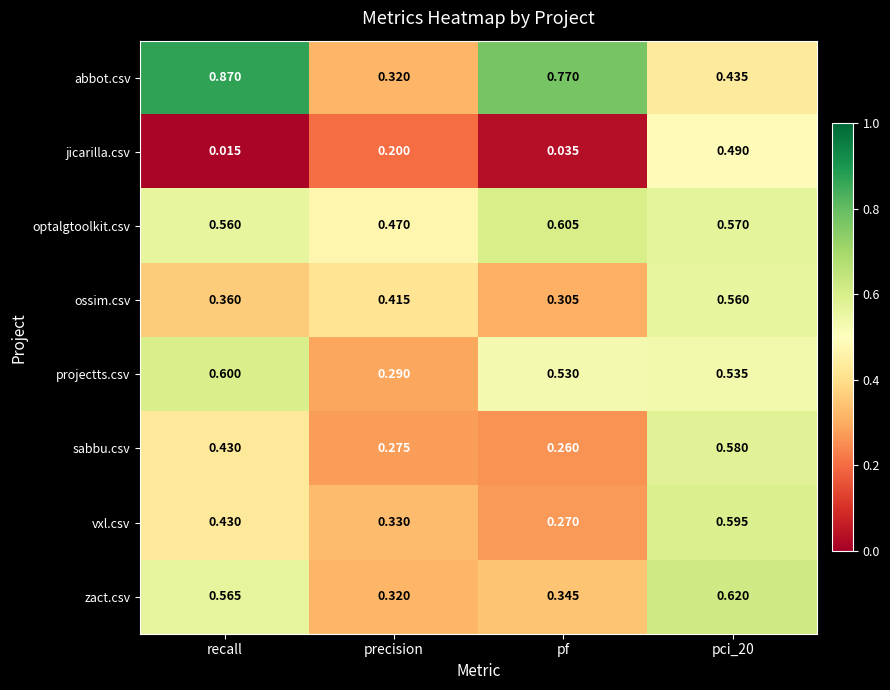

Where is optalgtoolkit.csv nearest to the value 0?

precision